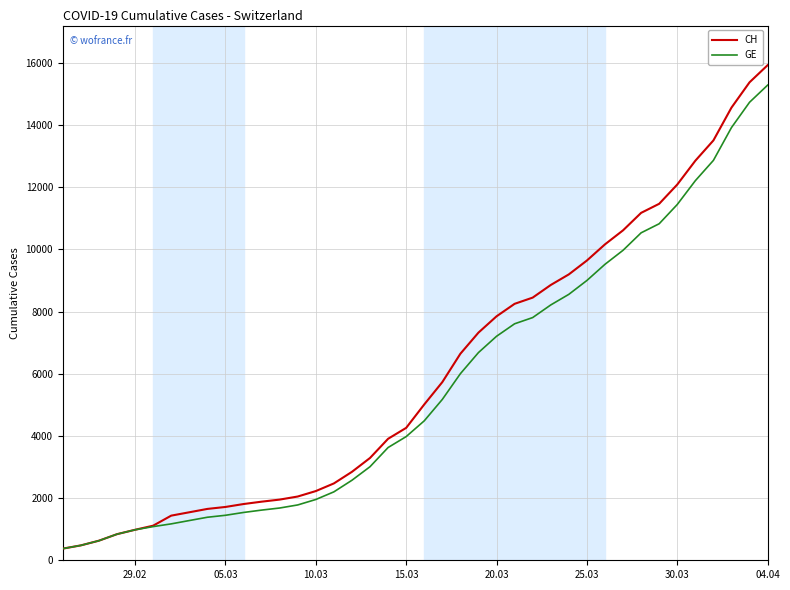

What is the highest value of the CH series?

15926